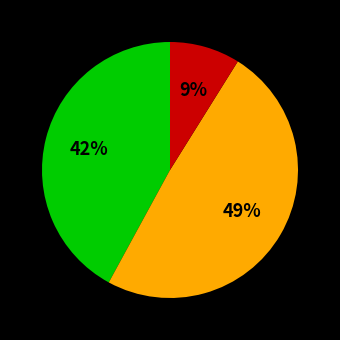

How many segments does this pie chart have?

3